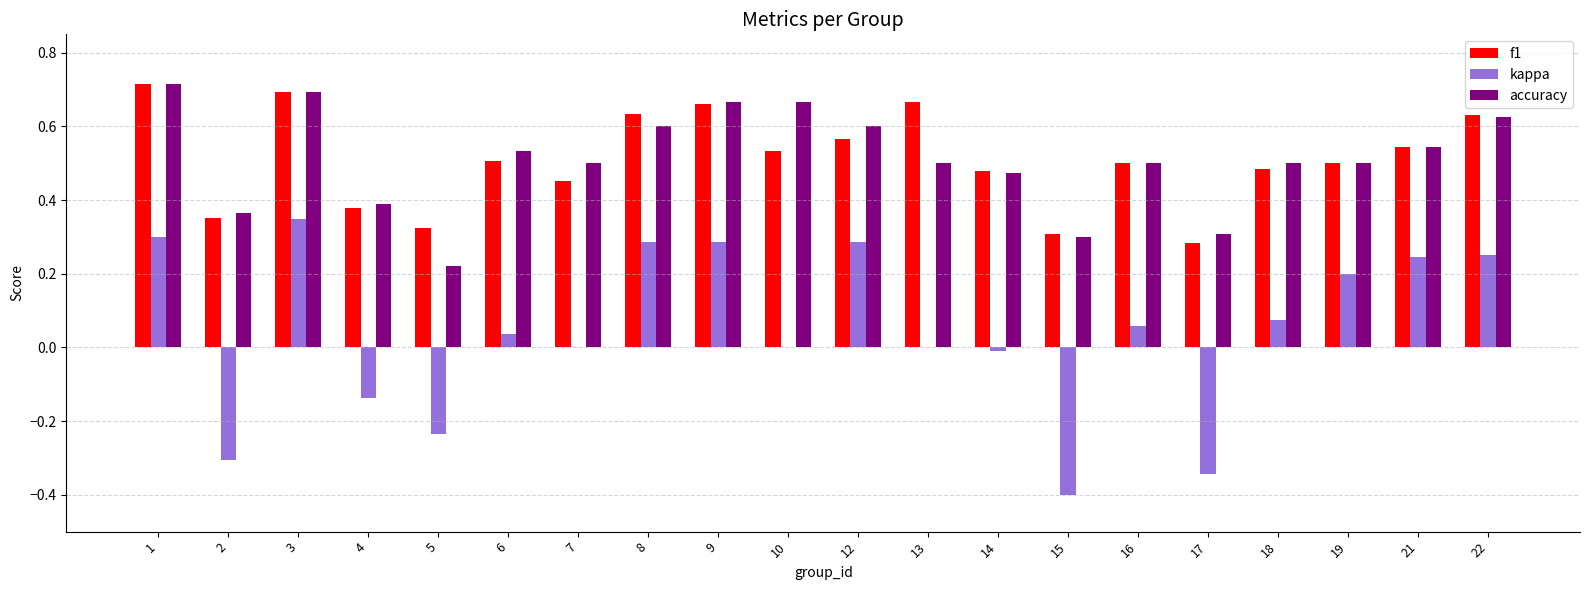

Does the chart contain stacked bars?

No